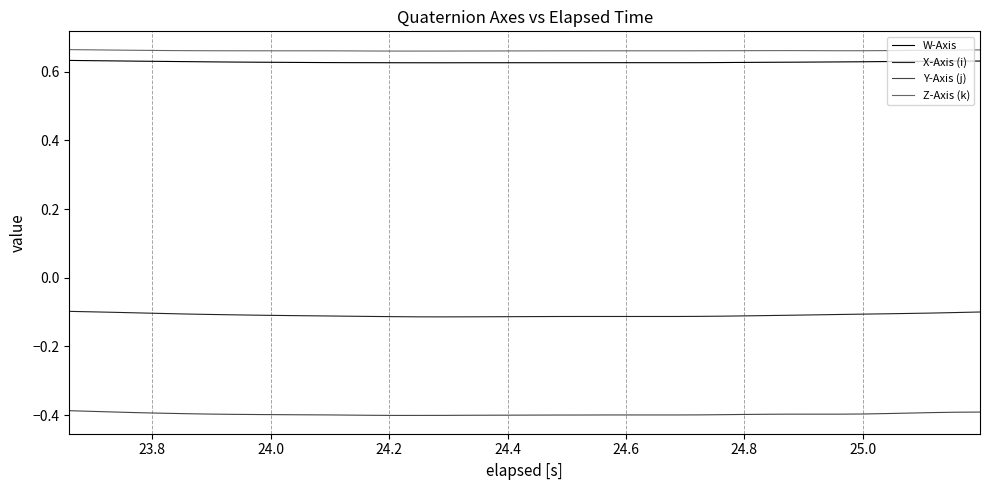

True or false: X-Axis (i) and Y-Axis (j) intersect in this chart.

False